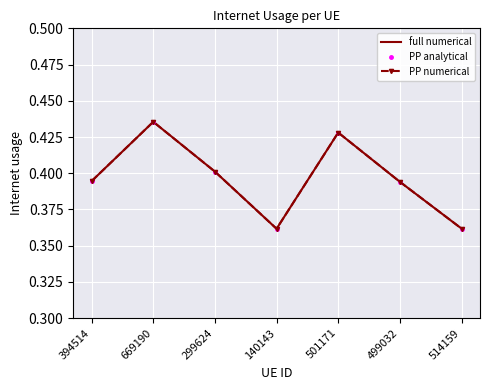

How many data points does each series have?

7